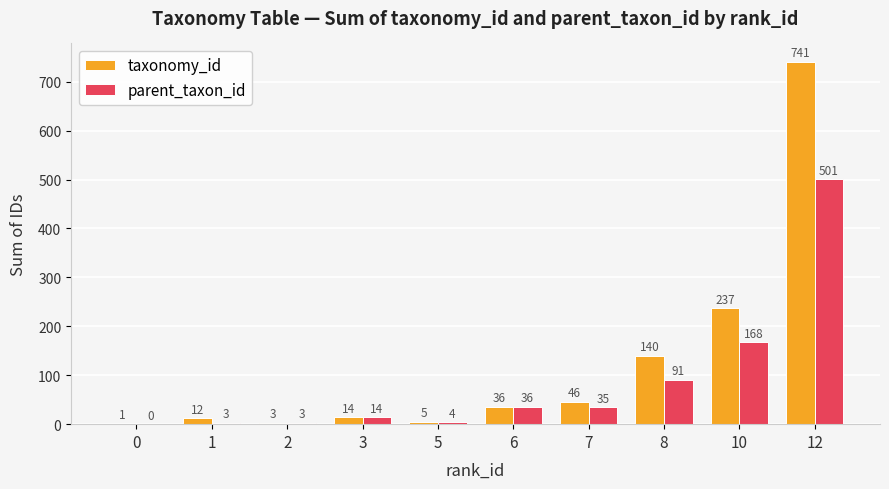

What is the highest value of the taxonomy_id series?

741